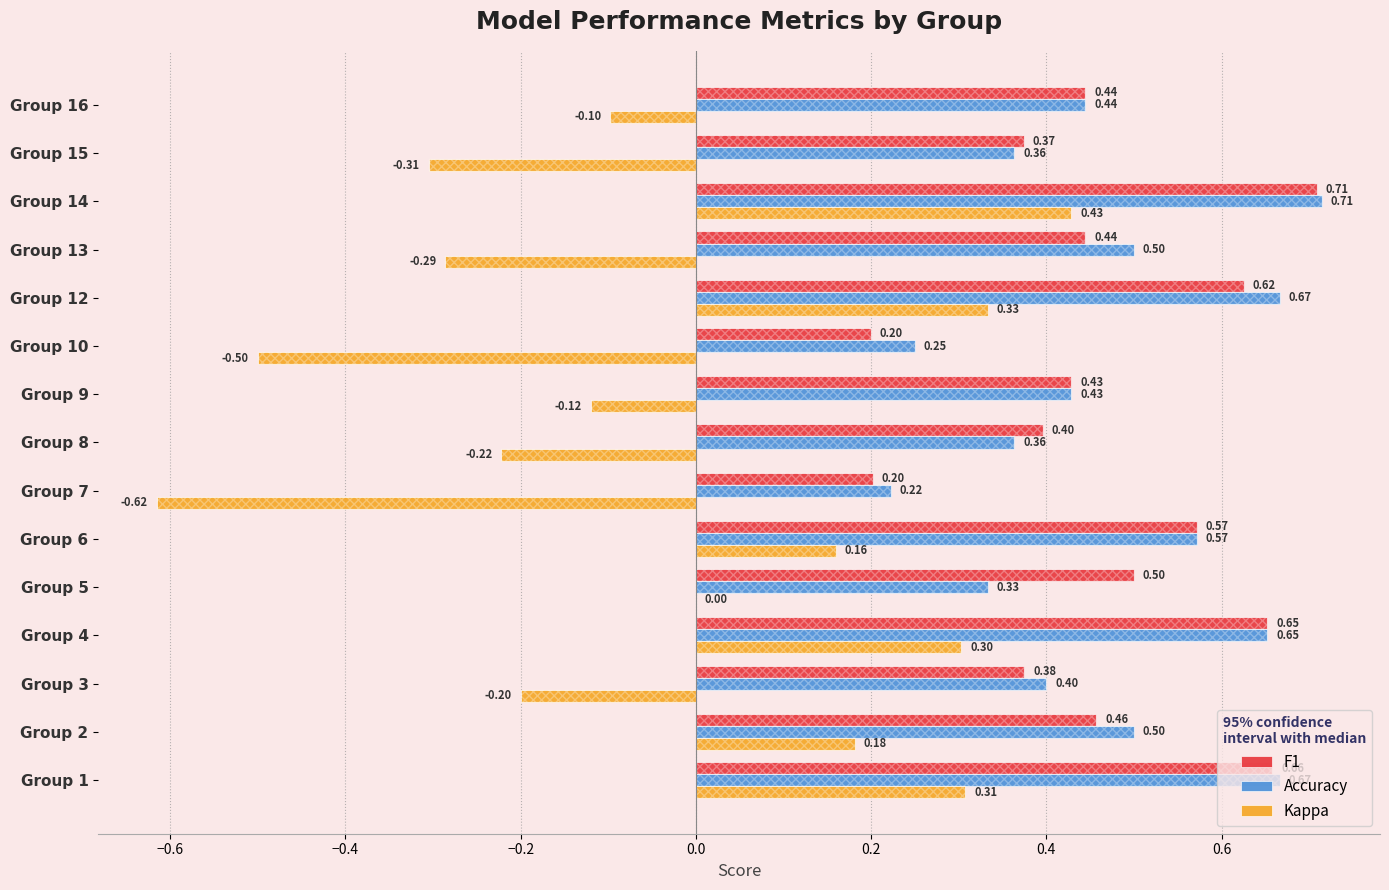

Does the chart contain any negative values?

Yes